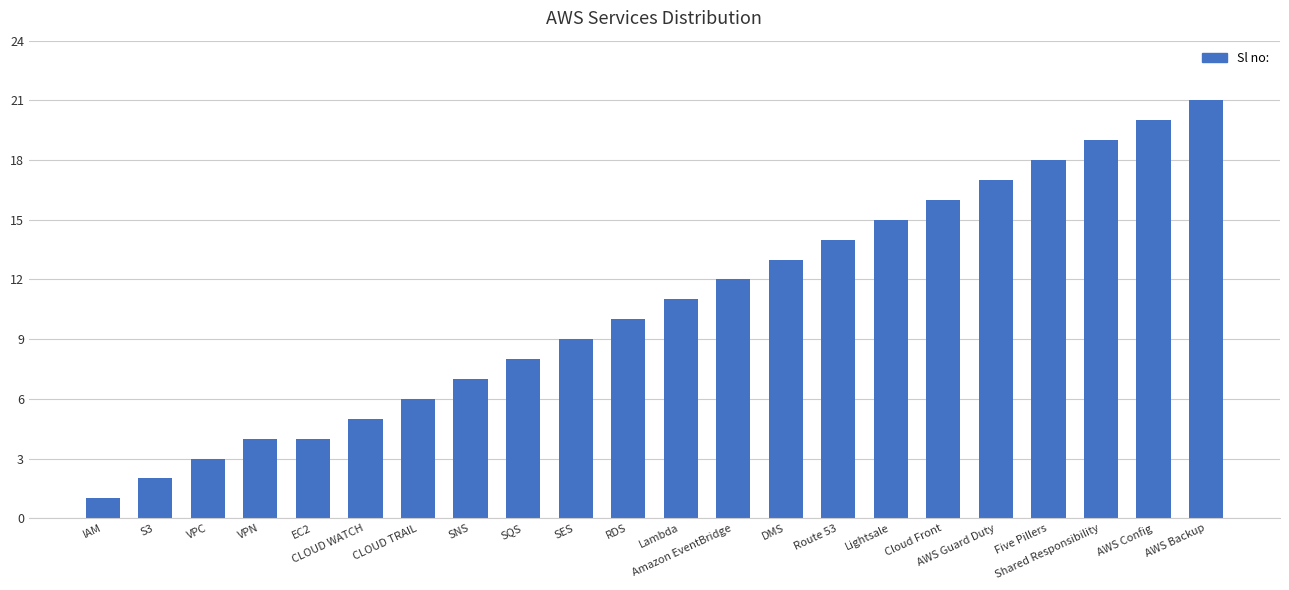

What is the difference between the second highest and second lowest values?

18